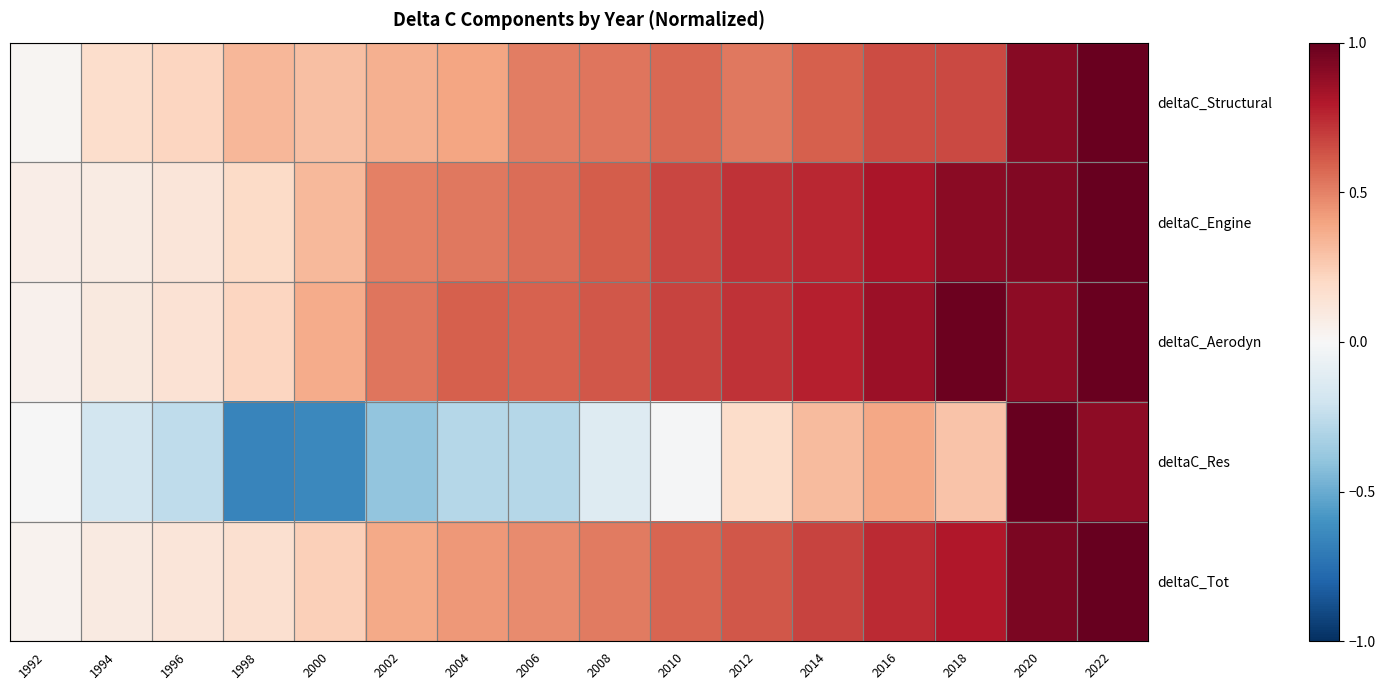

Between 2008 and 2022, which series saw the biggest shift?

deltaC_Res